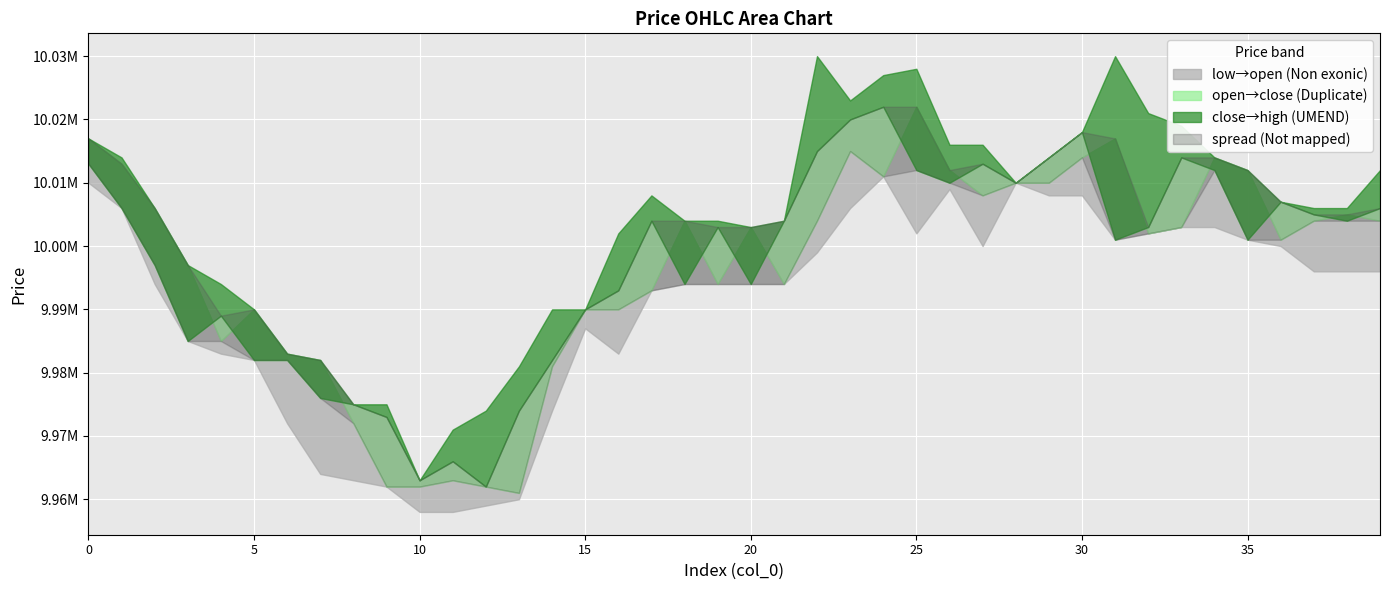

What is the smallest value displayed?

9958000